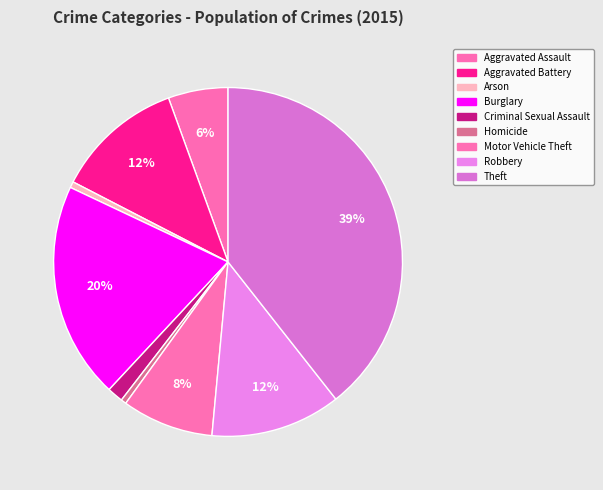

What is the ratio of the value at Aggravated Battery to the value at Theft?

0.3